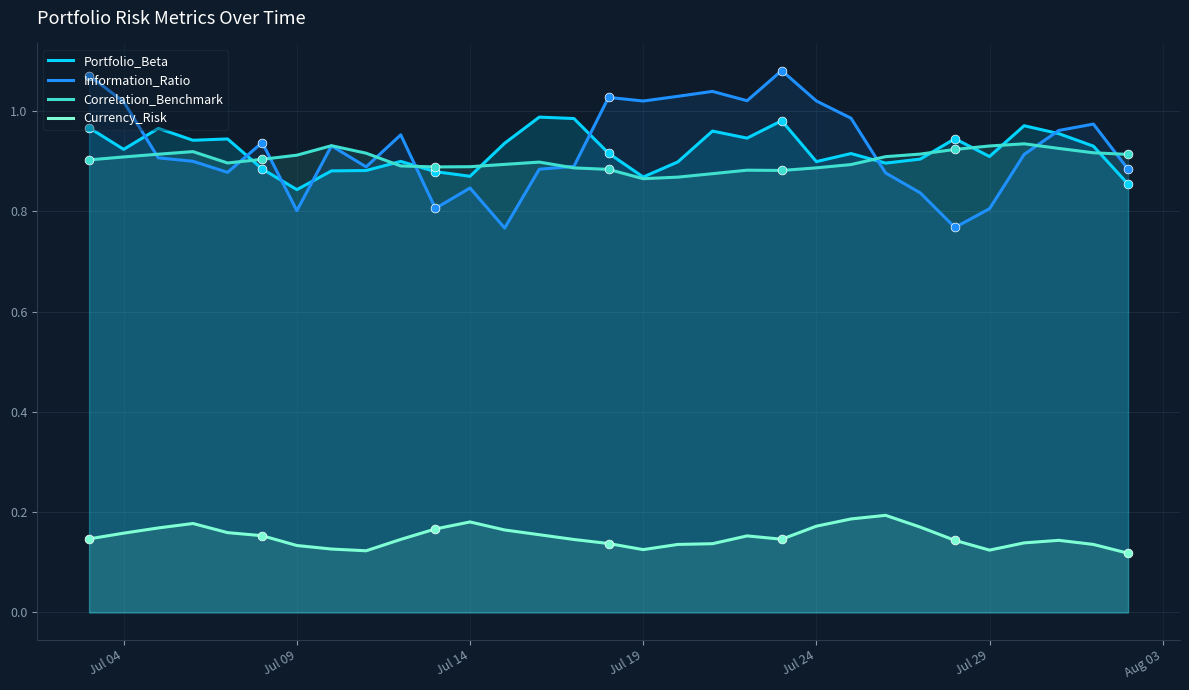

Which series has the largest total across all categories?

Information_Ratio